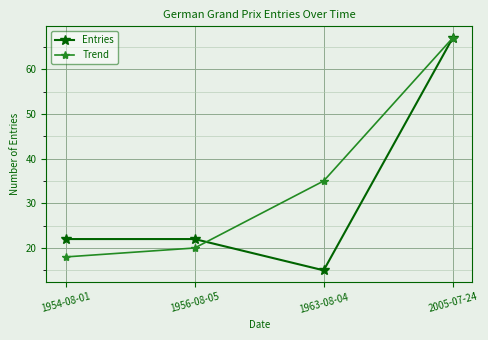

What is the total value across all series at 1963-08-04?

50